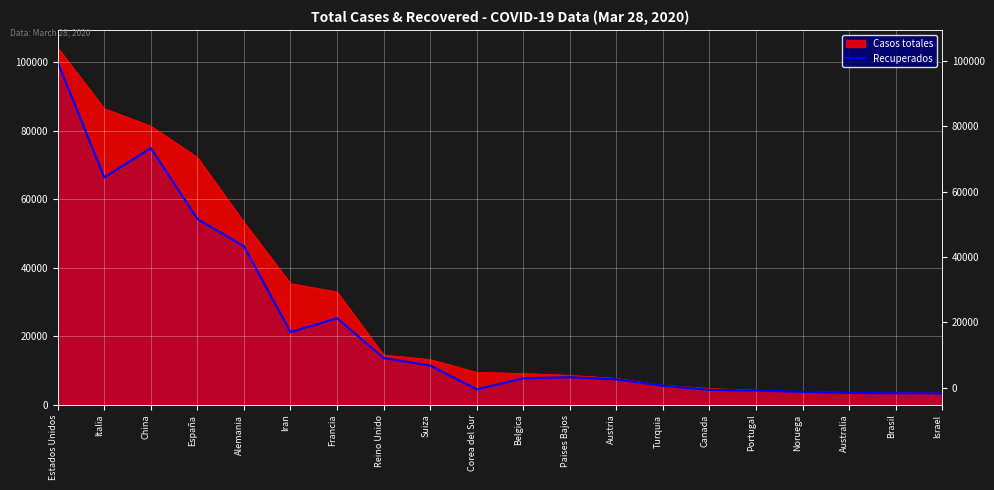

How many lines are shown in the chart?

1